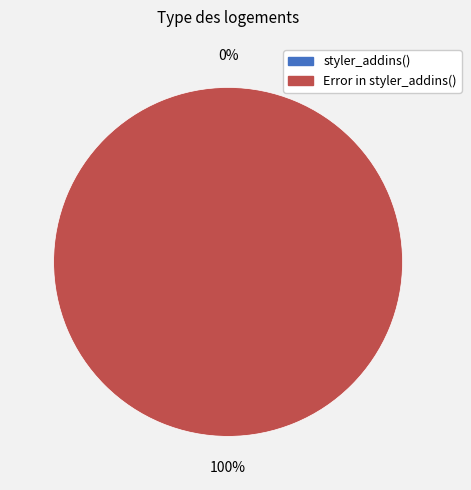

Which slice is the largest?

Error in styler_addins()